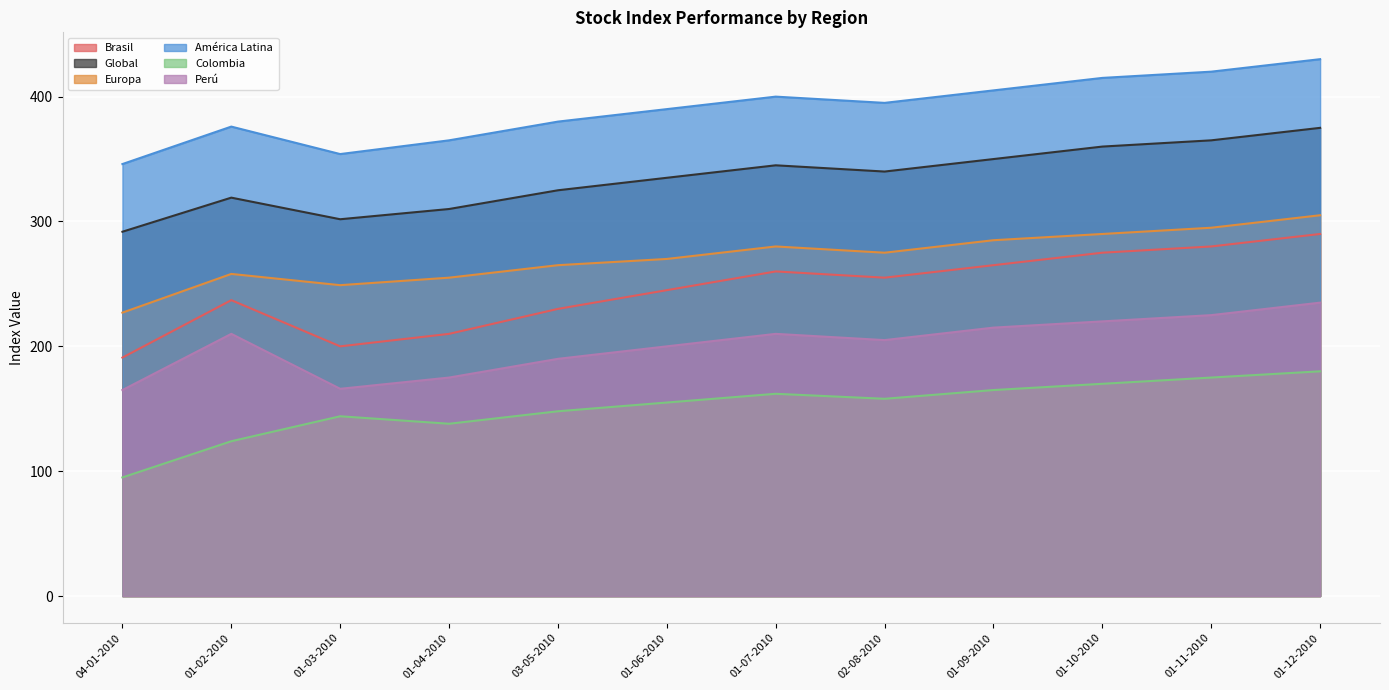

True or false: Global and Europa intersect in this chart.

False